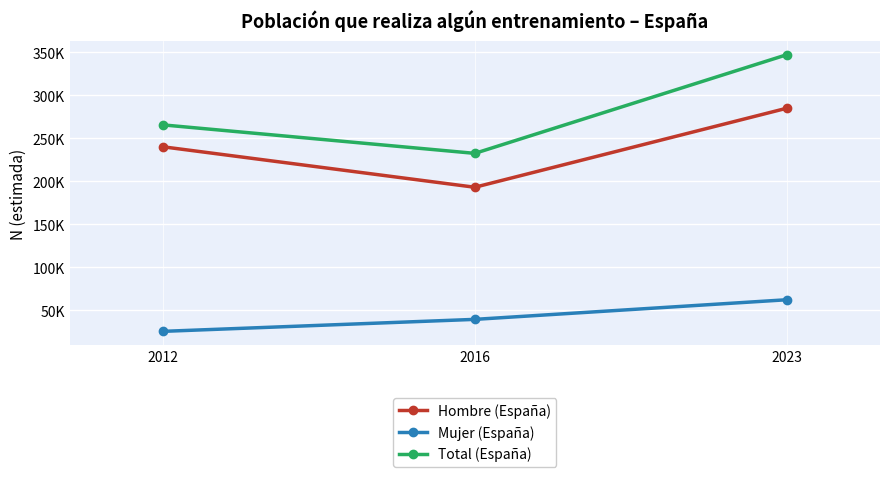

Which label corresponds to the largest value in the chart?

2023